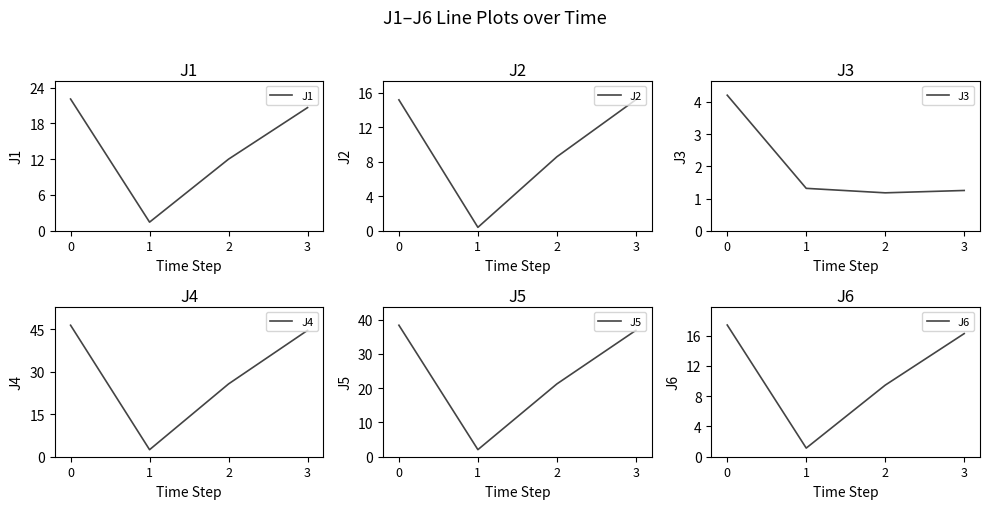

What is the approximate value of J4 at 1?

2.5